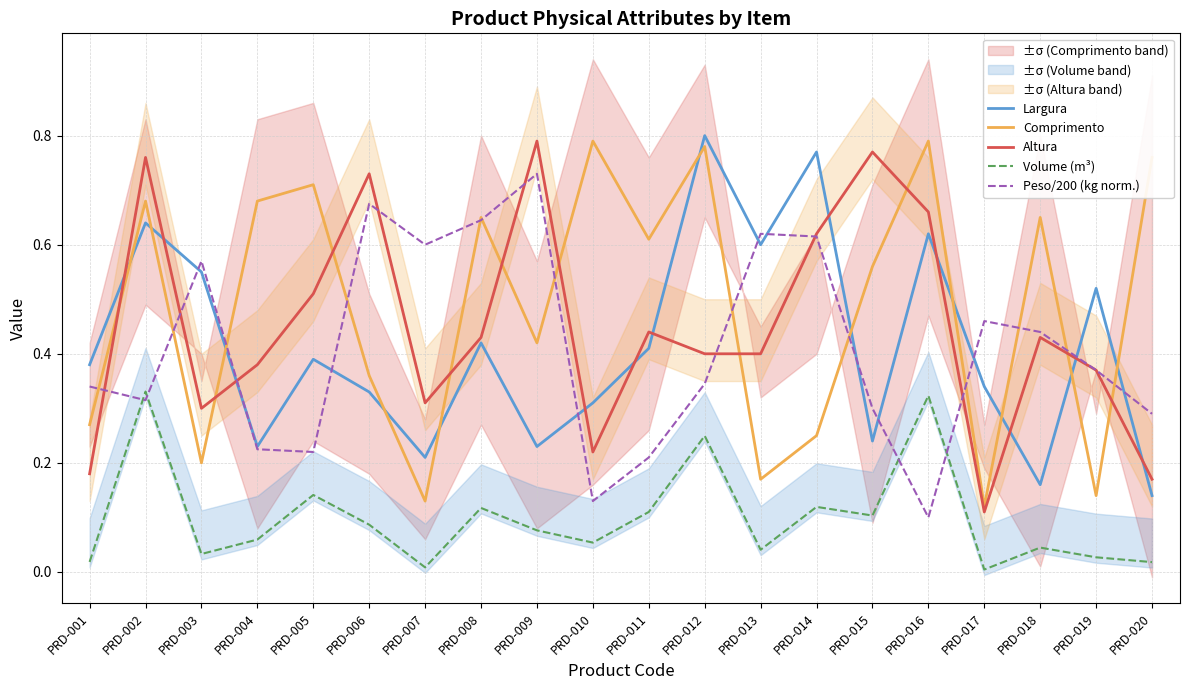

At which category does Comprimento reach its first local valley?

PRD-003